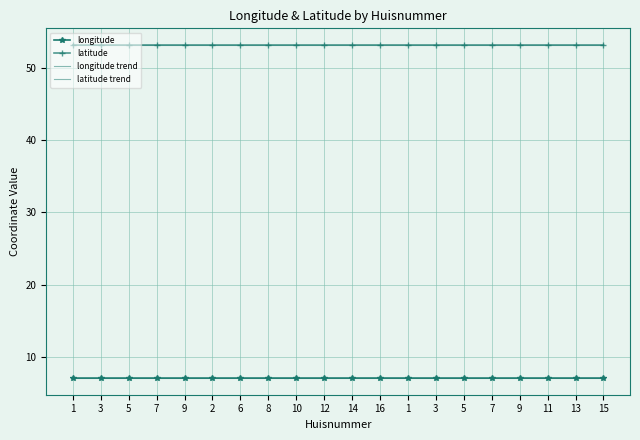

Reading right to left, what are all the values shown in this chart?

longitude: 15=7.1	13=7.1	11=7.1	9=7.1	7=7.1	5=7.1	3=7.1	1=7.1	16=7.1	14=7.1	12=7.1	10=7.1	8=7.1	6=7.1	2=7.1	9=7.1	7=7.1	5=7.1	3=7.1	1=7.1
latitude: 15=53.2	13=53.2	11=53.2	9=53.2	7=53.2	5=53.2	3=53.2	1=53.2	16=53.2	14=53.2	12=53.2	10=53.2	8=53.2	6=53.2	2=53.2	9=53.2	7=53.2	5=53.2	3=53.2	1=53.2
longitude trend: 15=7.1	13=7.1	11=7.1	9=7.1	7=7.1	5=7.1	3=7.1	1=7.1	16=7.1	14=7.1	12=7.1	10=7.1	8=7.1	6=7.1	2=7.1	9=7.1	7=7.1	5=7.1	3=7.1	1=7.1
latitude trend: 15=53.2	13=53.2	11=53.2	9=53.2	7=53.2	5=53.2	3=53.2	1=53.2	16=53.2	14=53.2	12=53.2	10=53.2	8=53.2	6=53.2	2=53.2	9=53.2	7=53.2	5=53.2	3=53.2	1=53.2